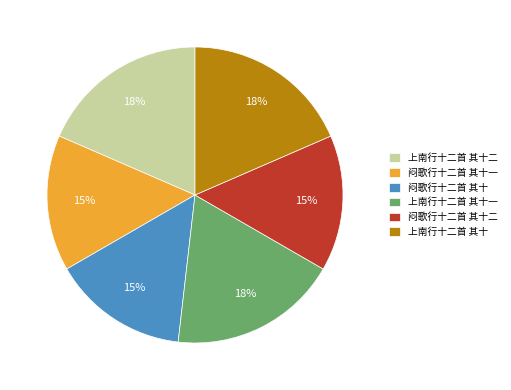

What percentage is the 闷歌行十二首 其十一 slice, to the nearest percent?

15%